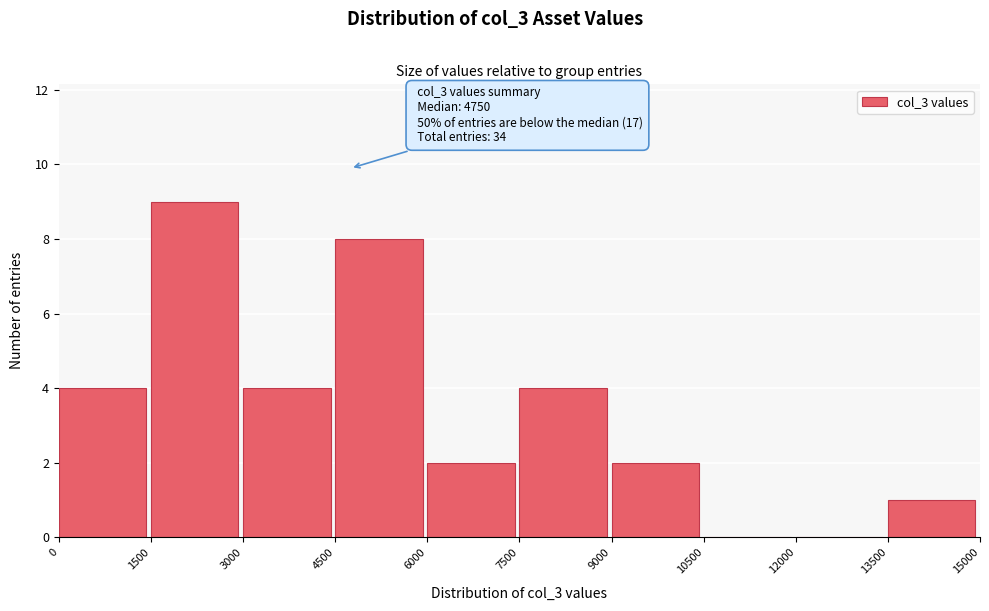

Over which range of the x-axis is the bar tallest?

1500 to 3000